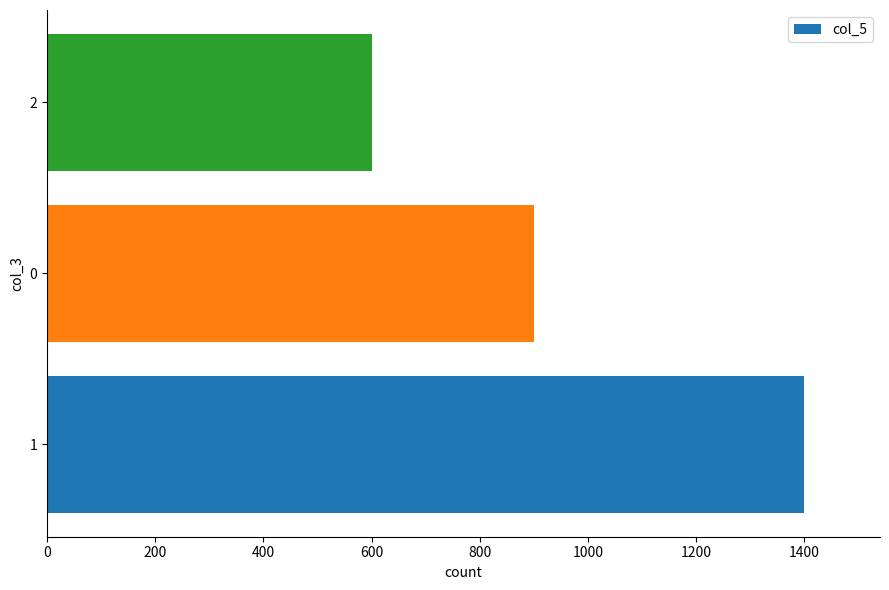

Rank the categories by value from highest to lowest.

1, 0, 2